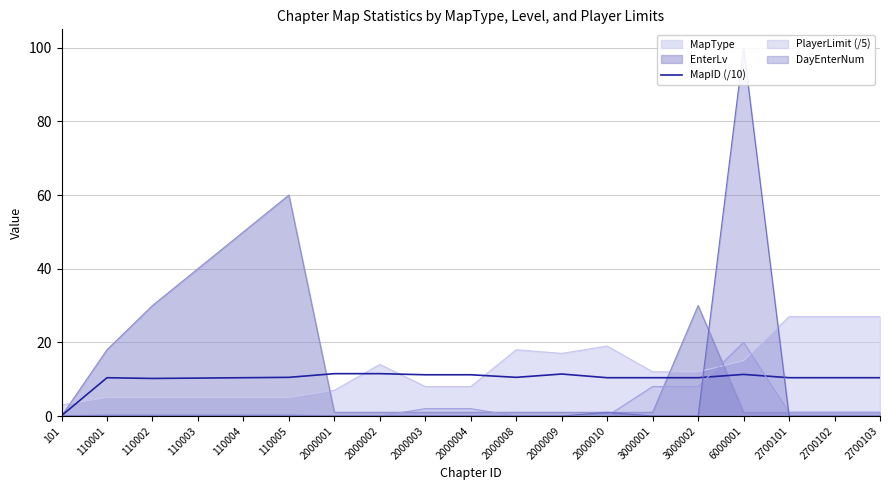

How many lines are shown in the chart?

1